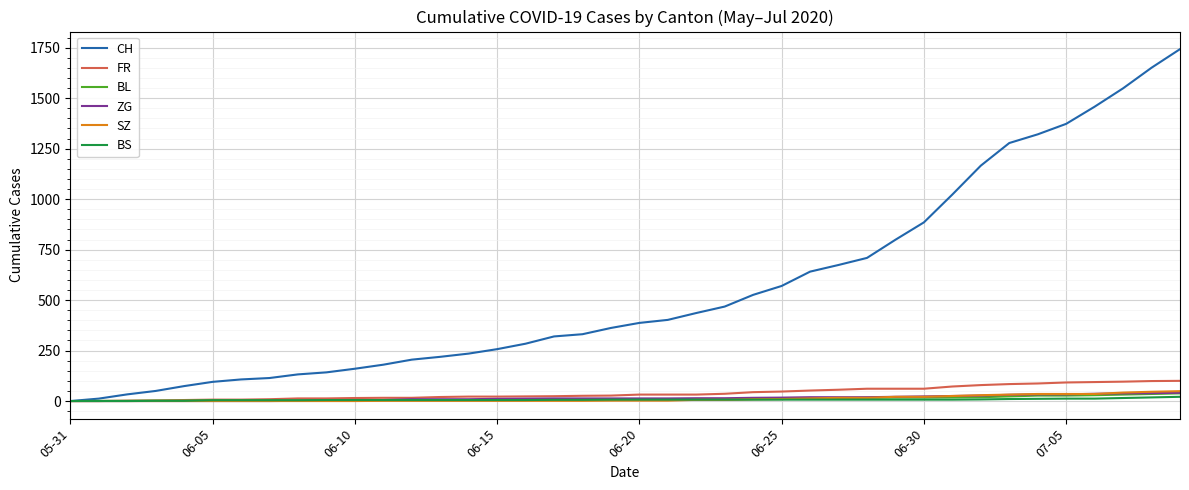

How many lines are shown in the chart?

6